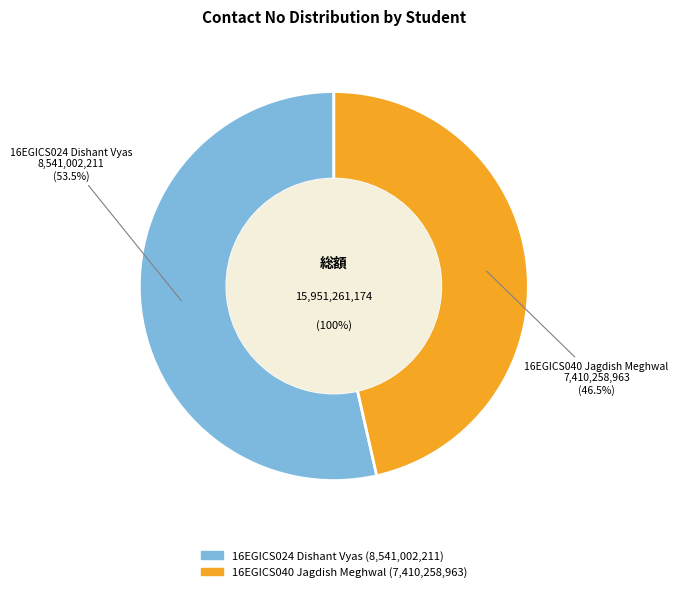

Rank the categories by value from lowest to highest.

16EGICS040 Jagdish Meghwal, 16EGICS024 Dishant Vyas